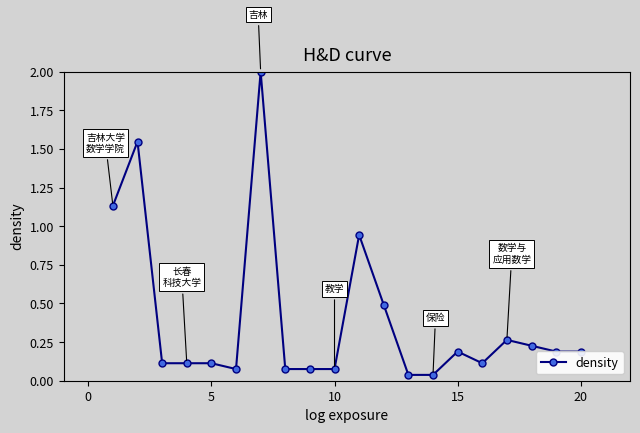

What is the maximum value shown in the chart?

2.0